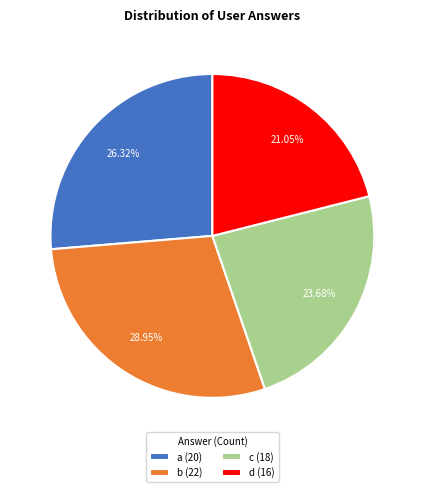

The d slice represents 21% of the pie. True or false?

True